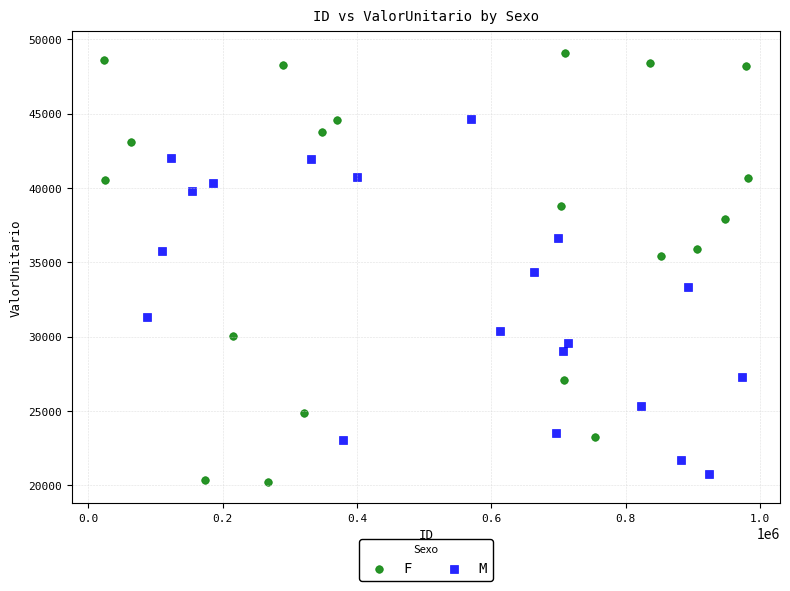

Which series has the widest spread of Y values?

F